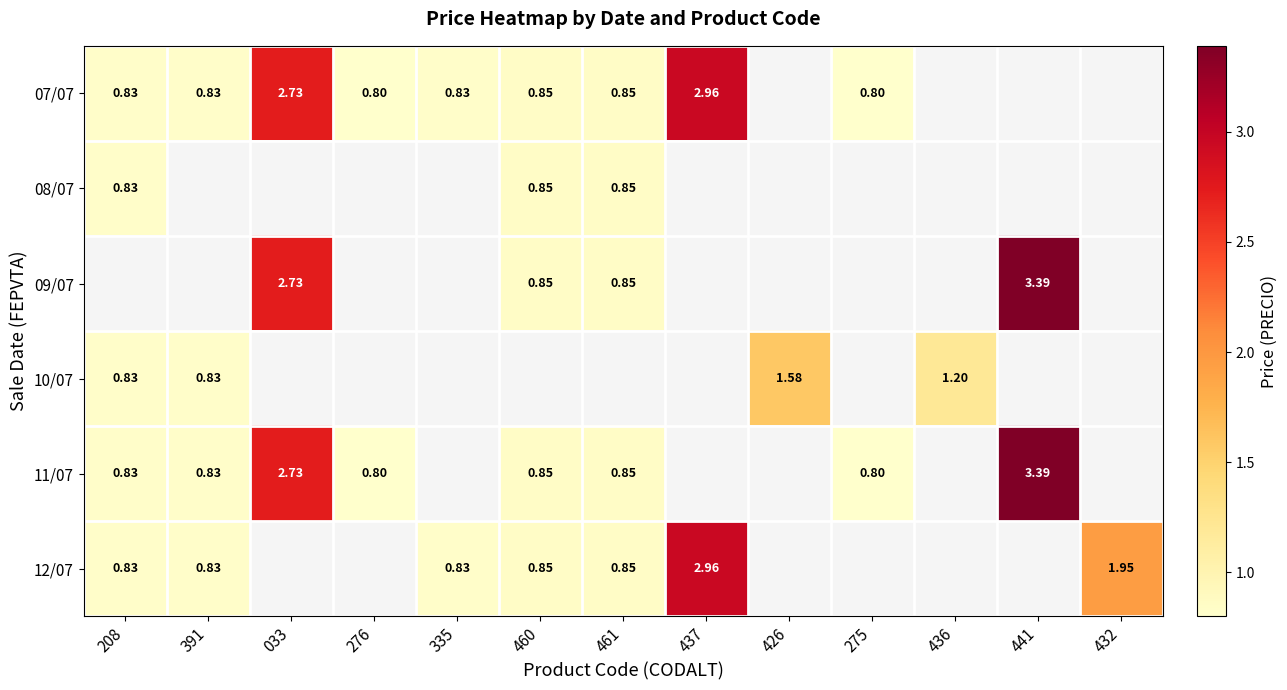

Read the 12/07 value at 460.

0.8